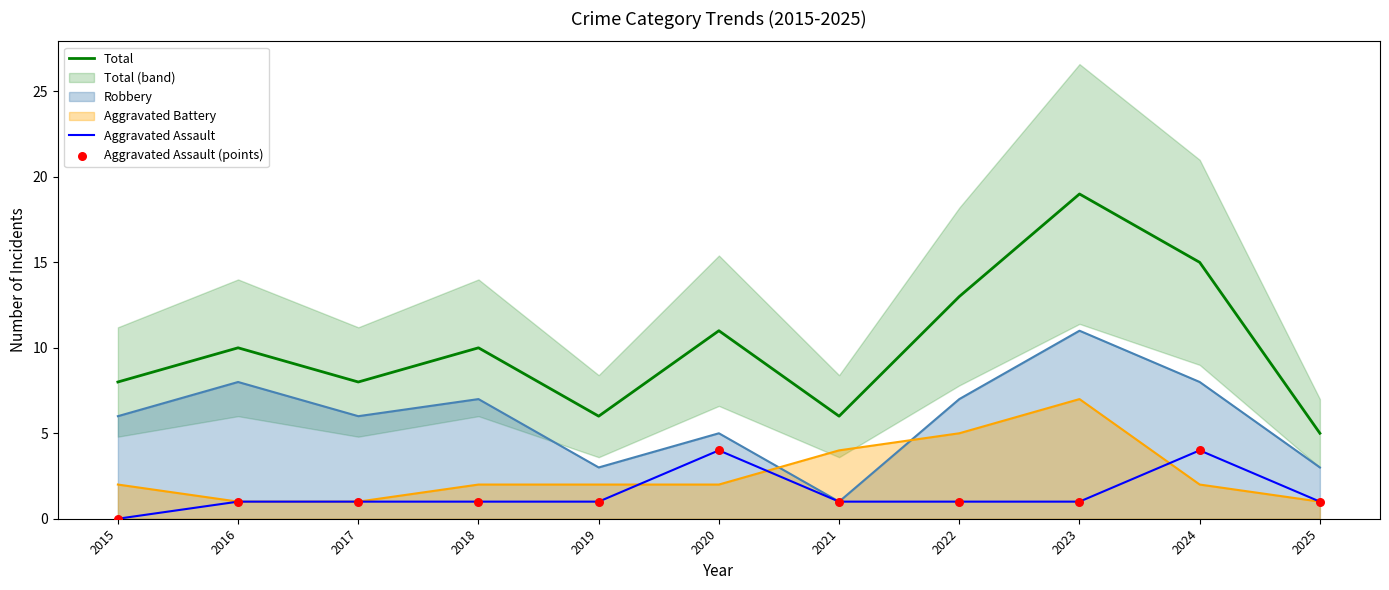

True or false: Total has a value of 10 at 2021.

False